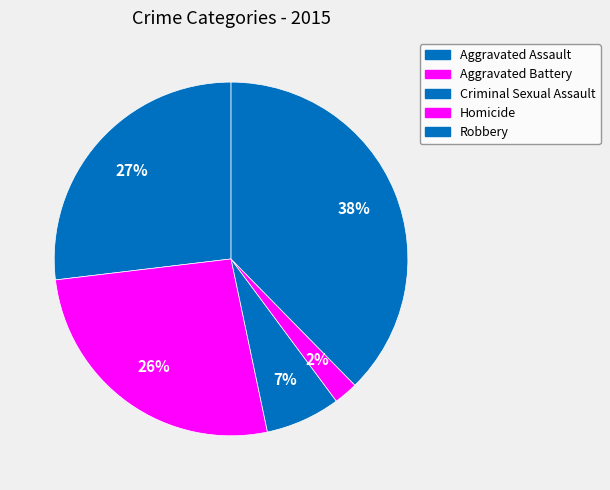

Is Homicide the majority of the pie?

No